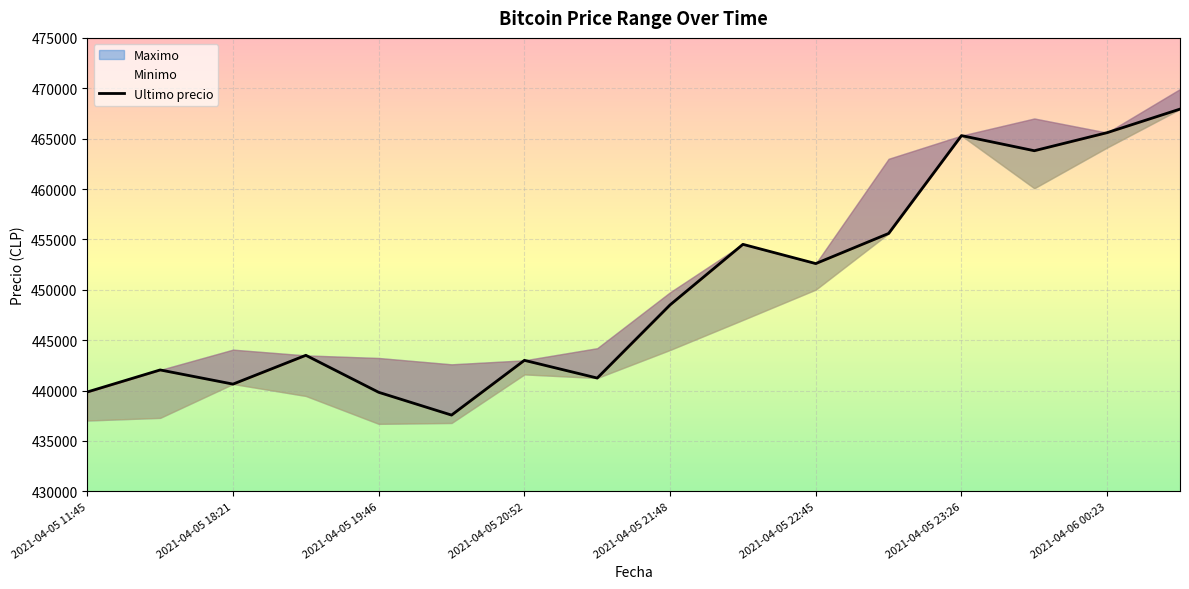

How many categories are shown in the chart?

16